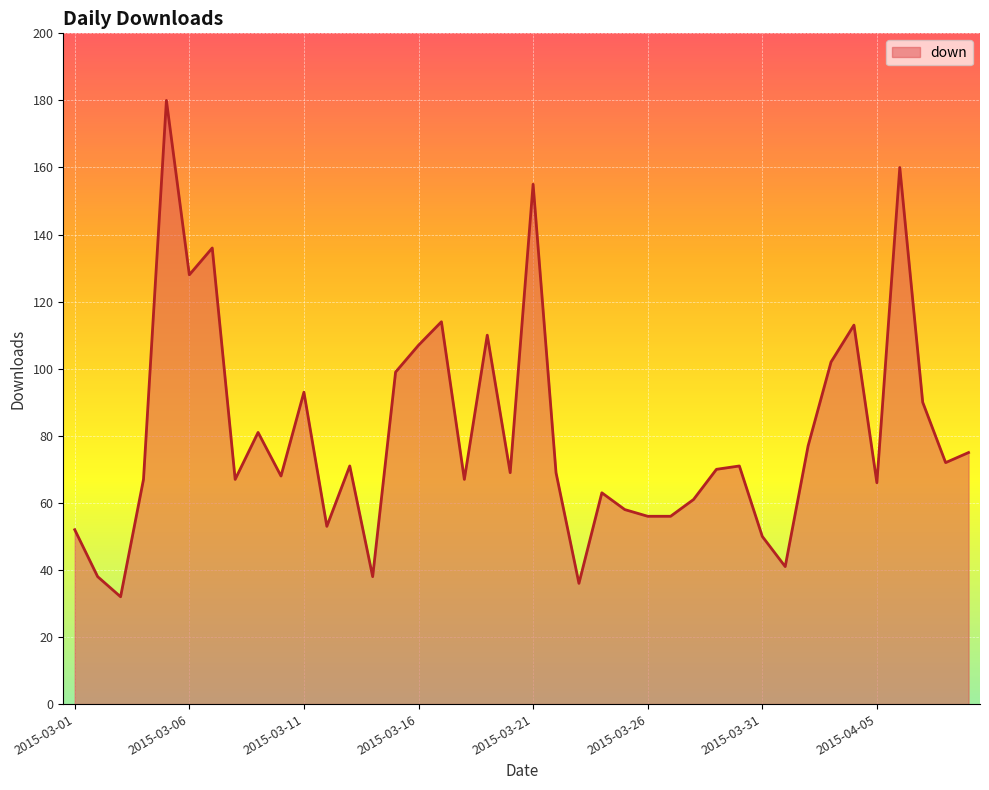

What is the difference between the maximum and minimum values?

148